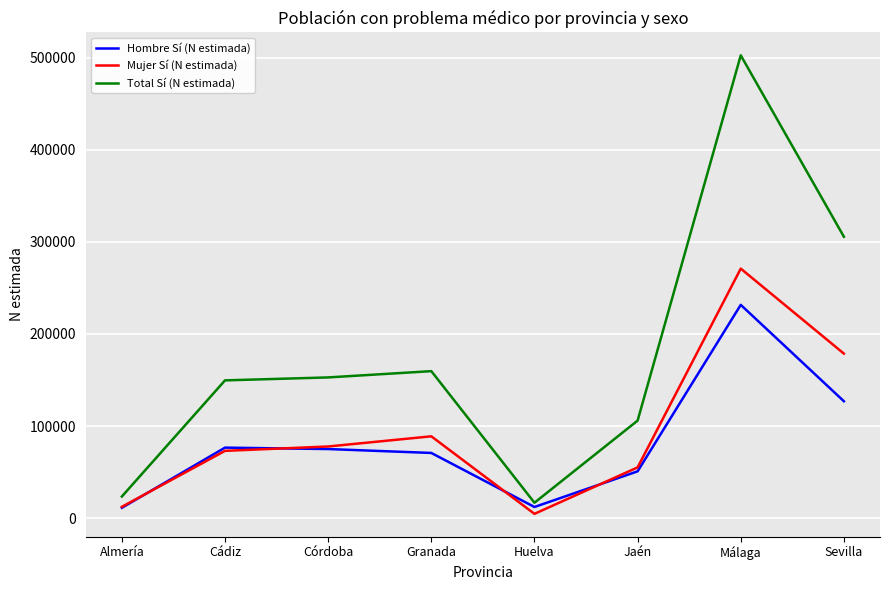

Is the value of Hombre Sí (N estimada) at Córdoba greater than the value of Total Sí (N estimada) at Cádiz?

No